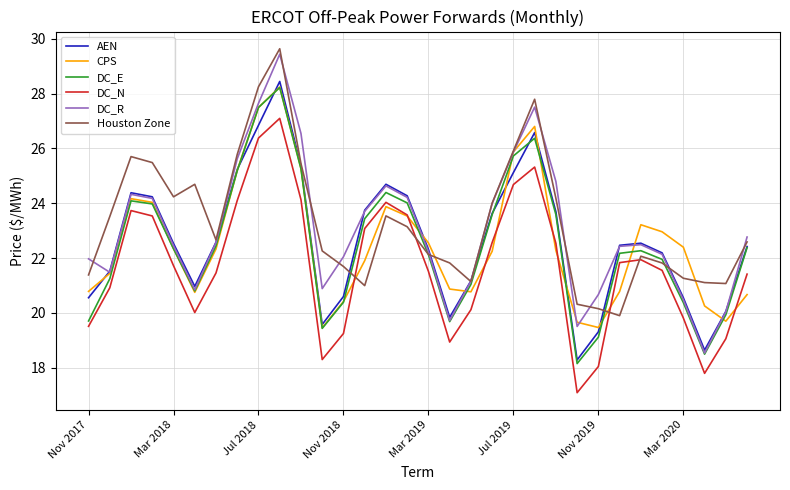

Which series has the widest spread of values?

DC_R